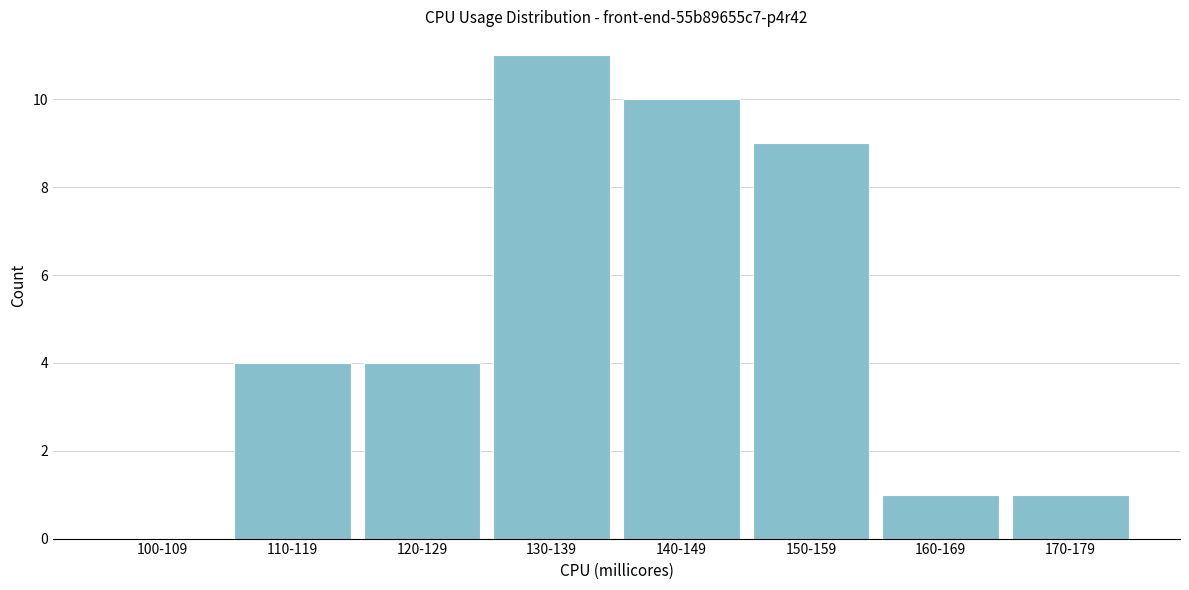

Reading left to right, list all the values displayed in this chart.

100-109=0	110-119=4	120-129=4	130-139=11	140-149=10	150-159=9	160-169=1	170-179=1